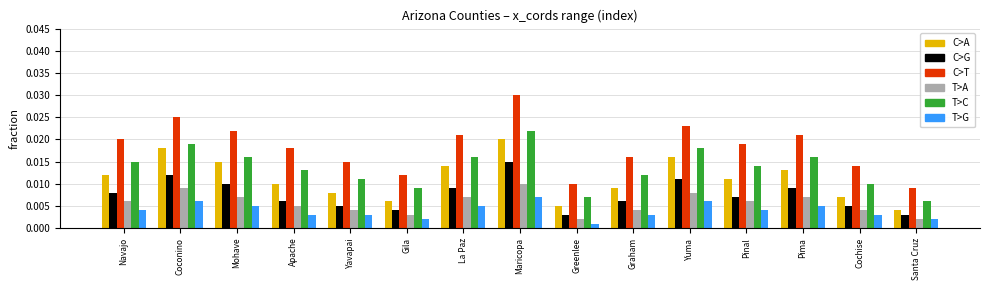

What is the total value across all series at Mohave?

0.1